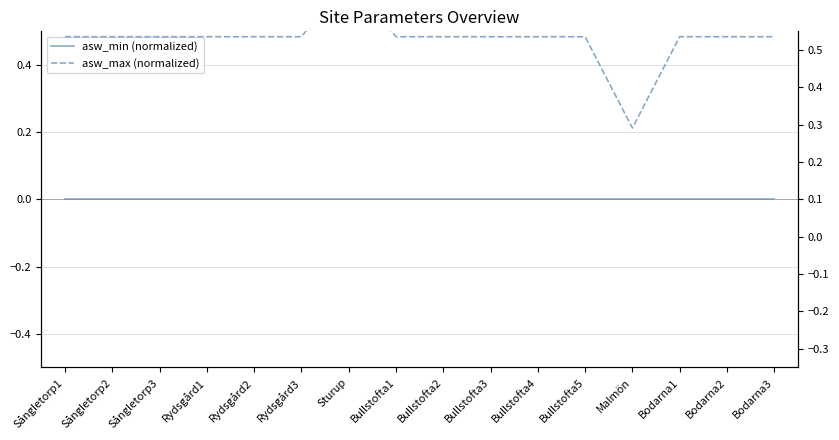

Is the value of asw_max (normalized) at Bodarna1 greater than the value of asw_min (normalized) at Sångletorp1?

Yes